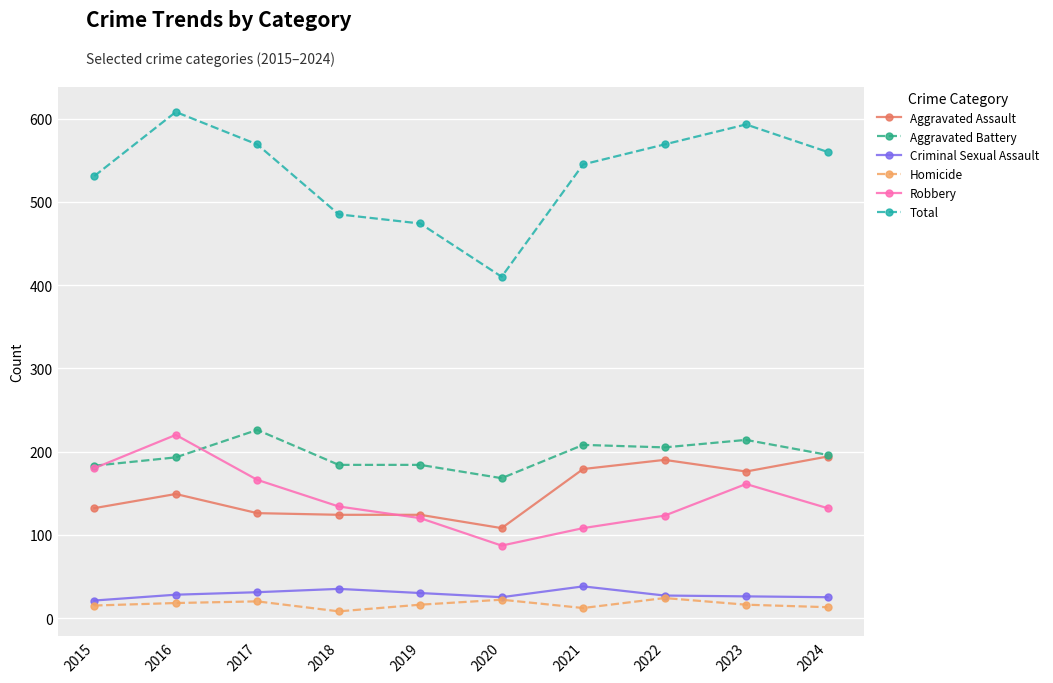

What is the sum of all Total values?

5344